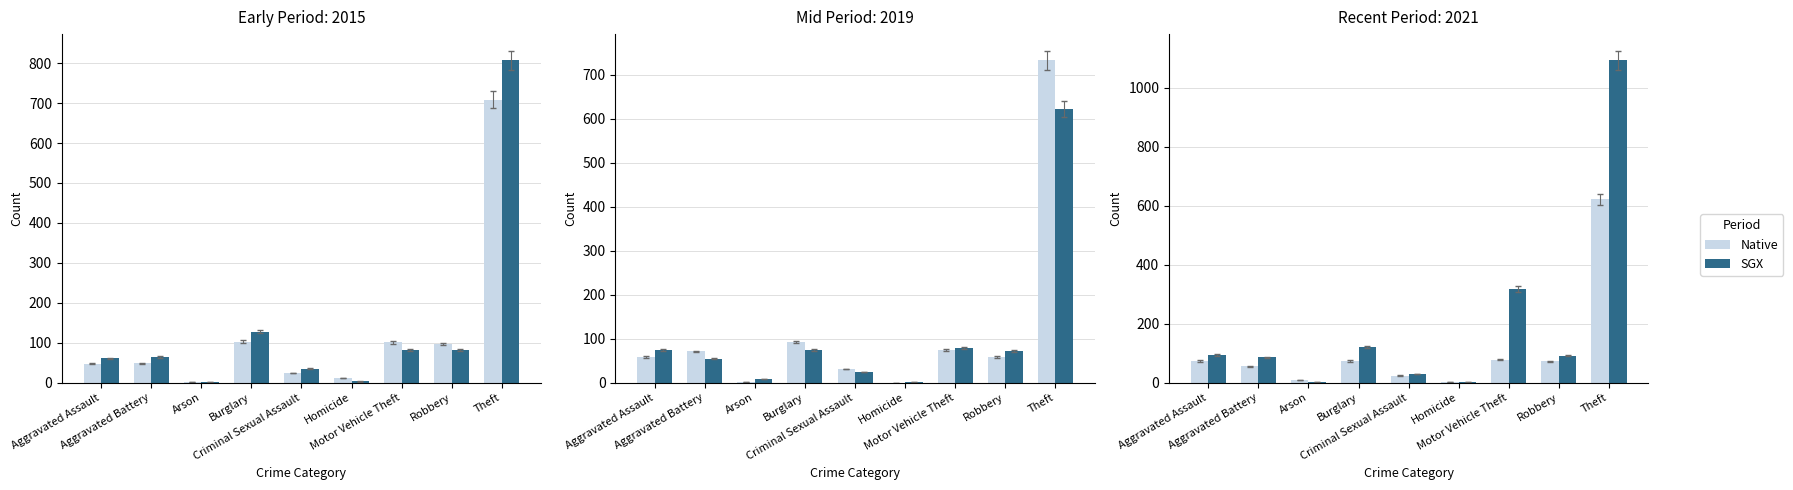

Which has a higher value, Homicide or Aggravated Battery?

Aggravated Battery